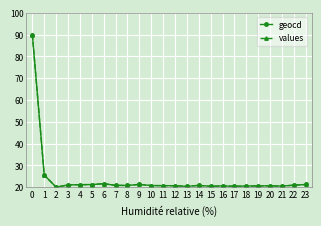

Where is geocd nearest to the value 55?

1